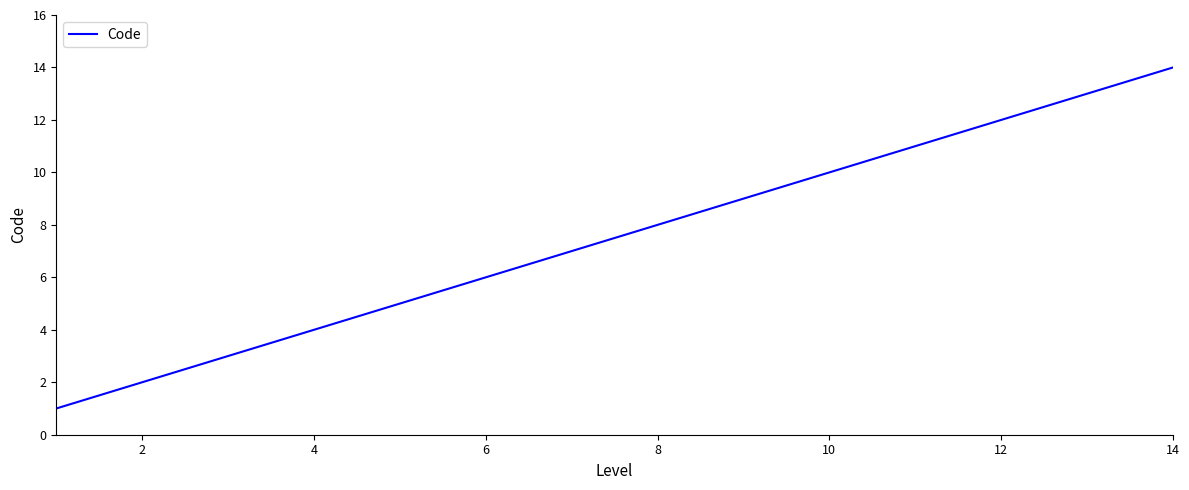

What is the greatest value displayed?

14